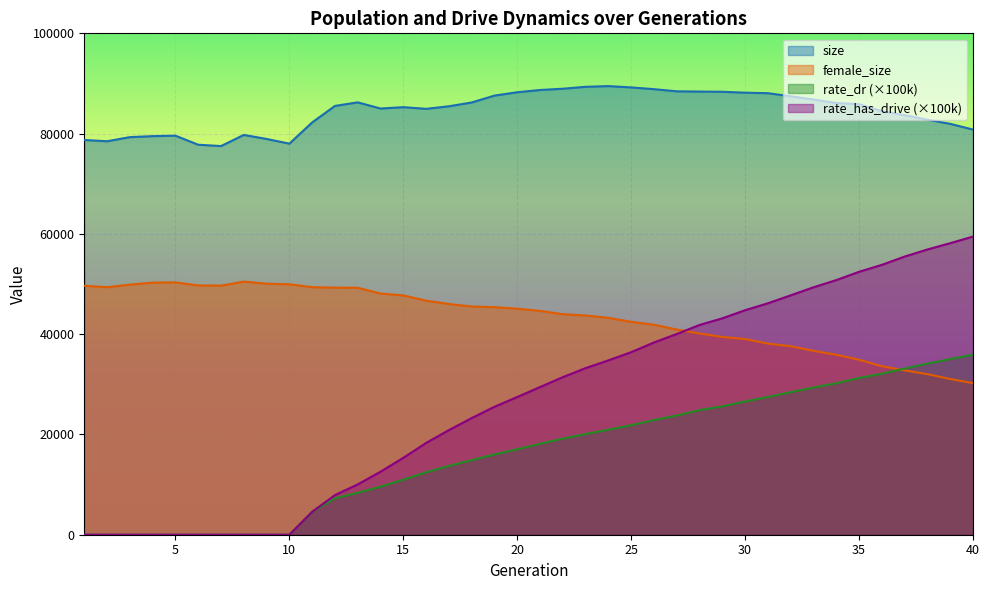

At which category does size reach its first local valley?

2